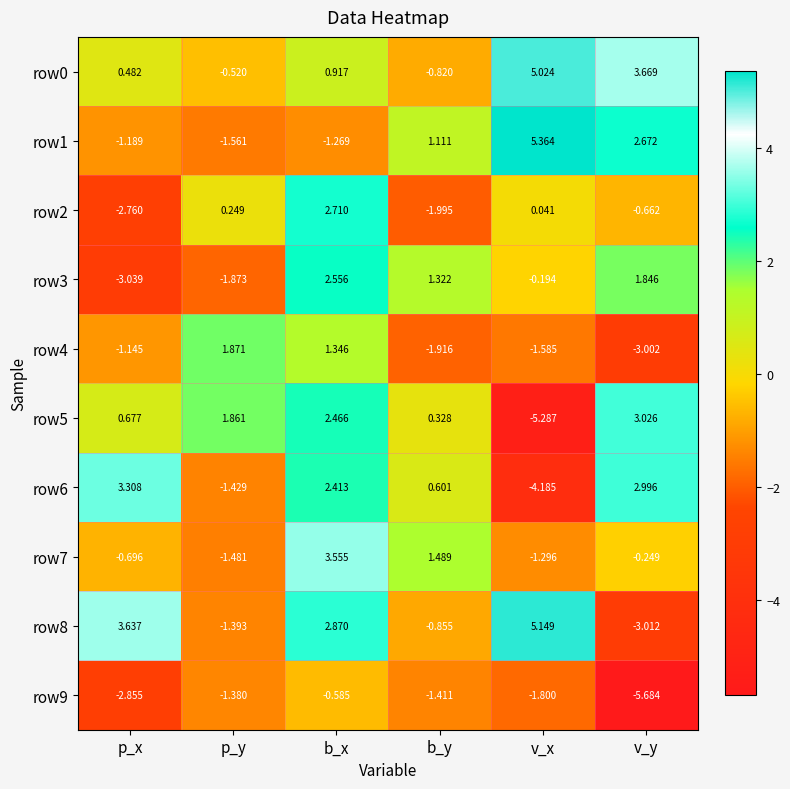

Is the value of row9 at p_x greater than the value of row0 at v_x?

No